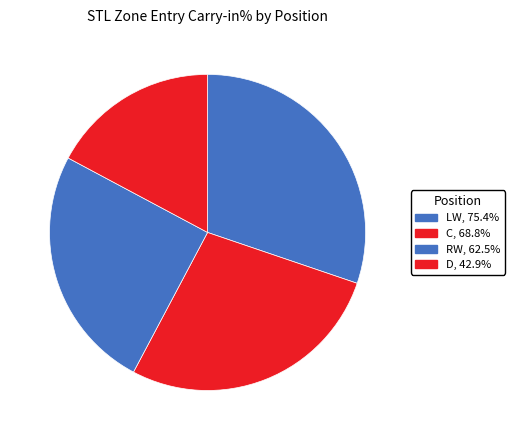

Is the sum of LW and C greater than half?

Yes